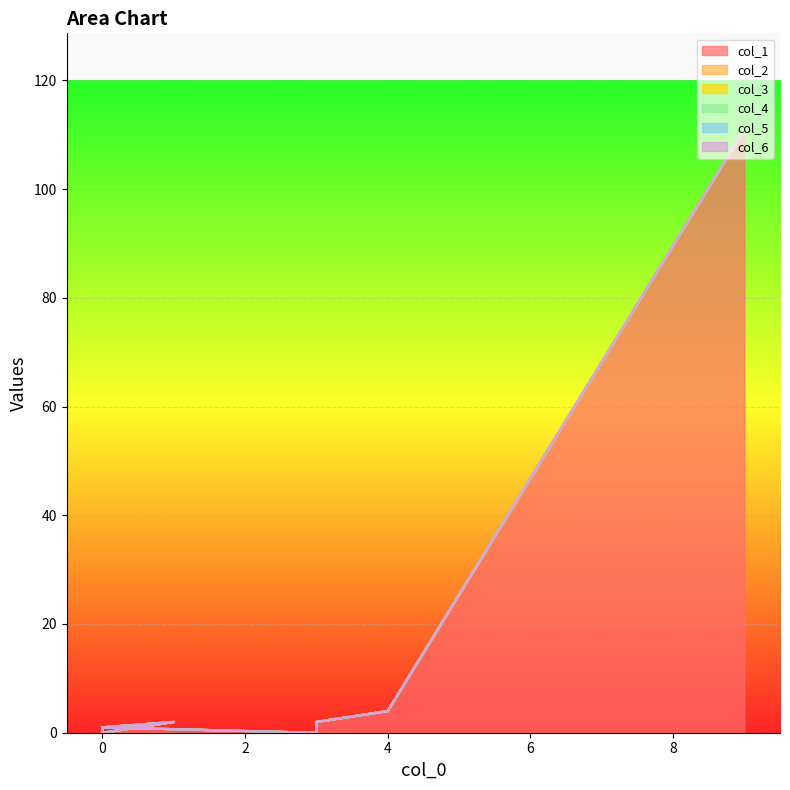

Rank the series at 0 from lowest to highest value.

col_2, col_3, col_4, col_5, col_6, col_1